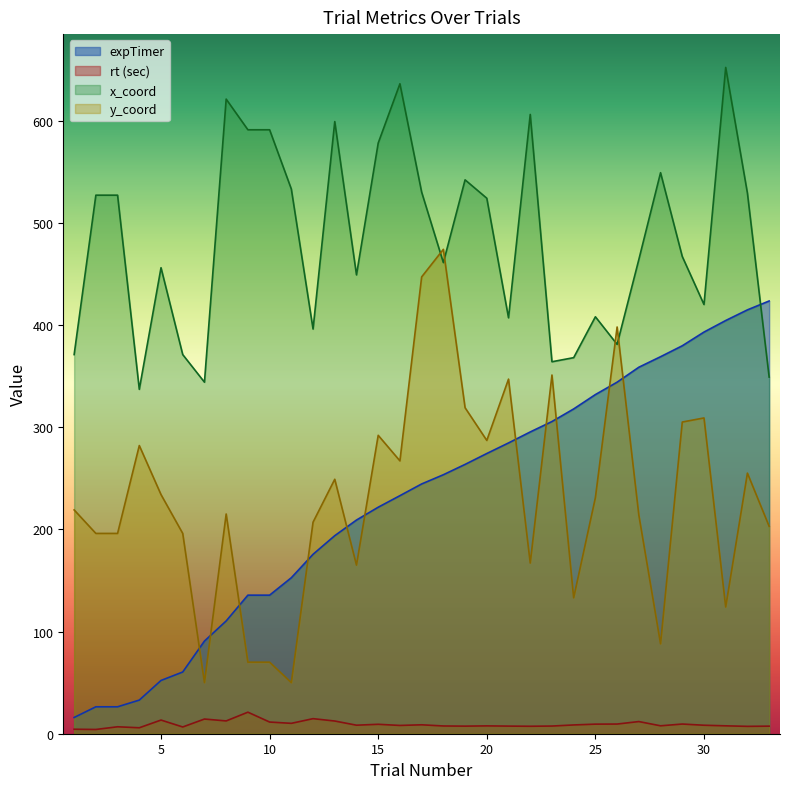

Where do expTimer and y_coord first cross each other?

6 and 7